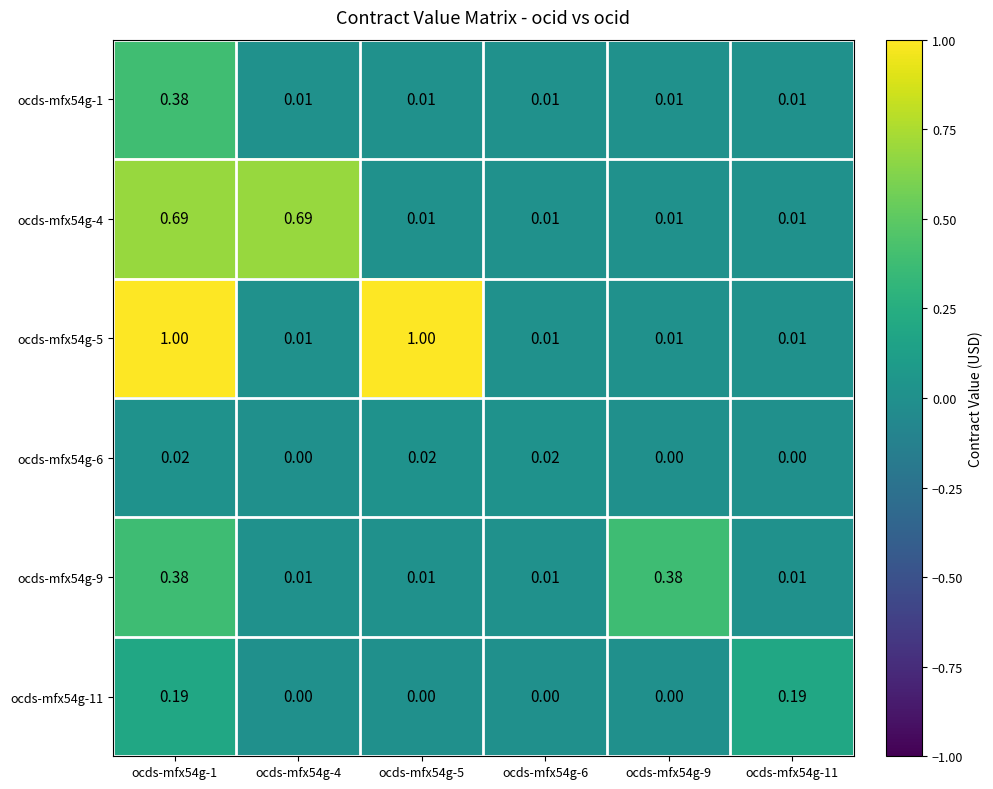

Is the value of ocds-mfx54g-4 at ocds-mfx54g-9 greater than the value of ocds-mfx54g-6 at ocds-mfx54g-9?

Yes